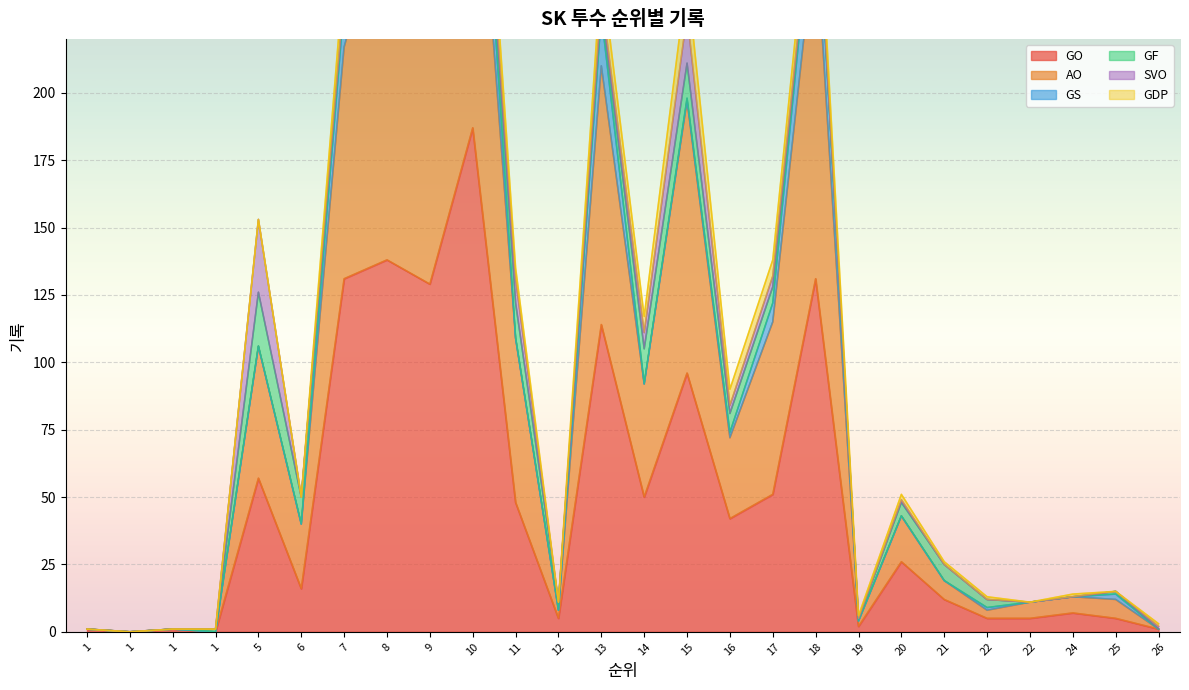

True or false: AO has a value of 39 at 6.

False